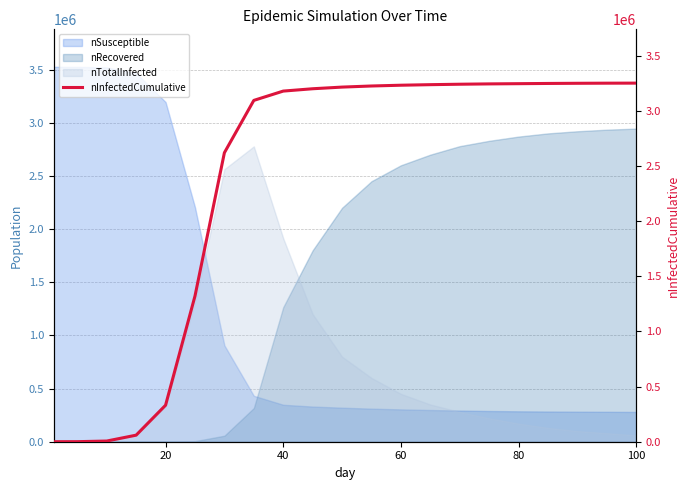

How many intersections are there between nRecovered and nSusceptible?

1